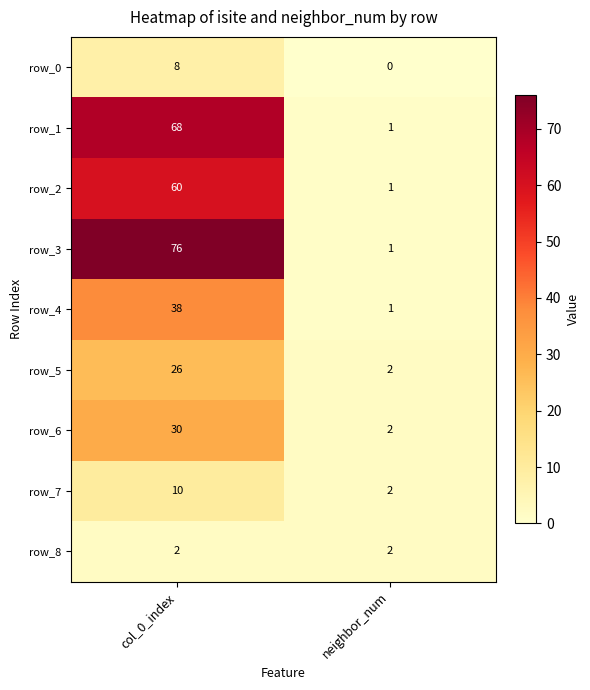

The row_5 series shows 1 at neighbor_num. True or false?

False